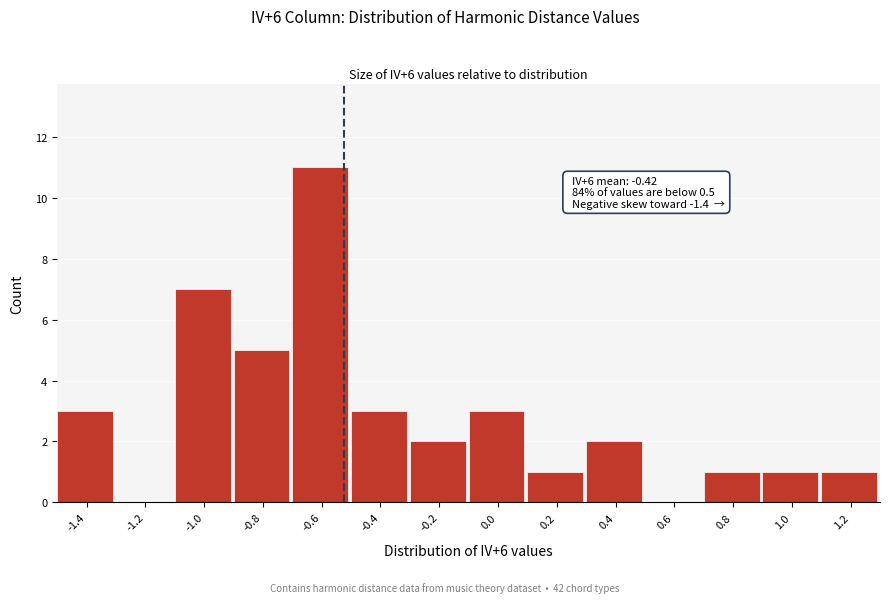

Reading left to right, list all the values displayed in this chart.

-1.4=3	-1.2=0	-1.0=7	-0.8=5	-0.6=11	-0.4=3	-0.2=2	0.0=3	0.2=1	0.4=2	0.6=0	0.8=1	1.0=1	1.2=1